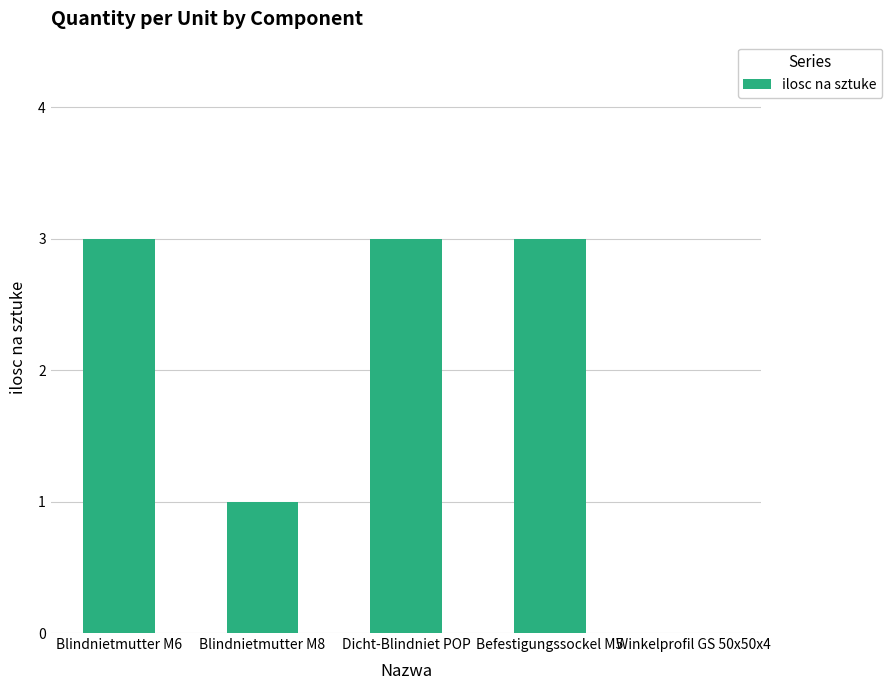

What is the maximum value shown in the chart?

3